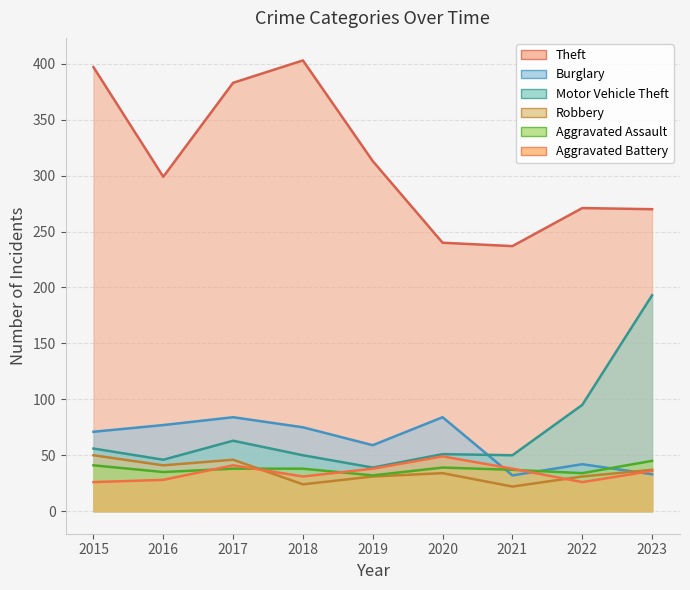

What is the approximate value of Robbery at 2023, to the nearest 10?

40